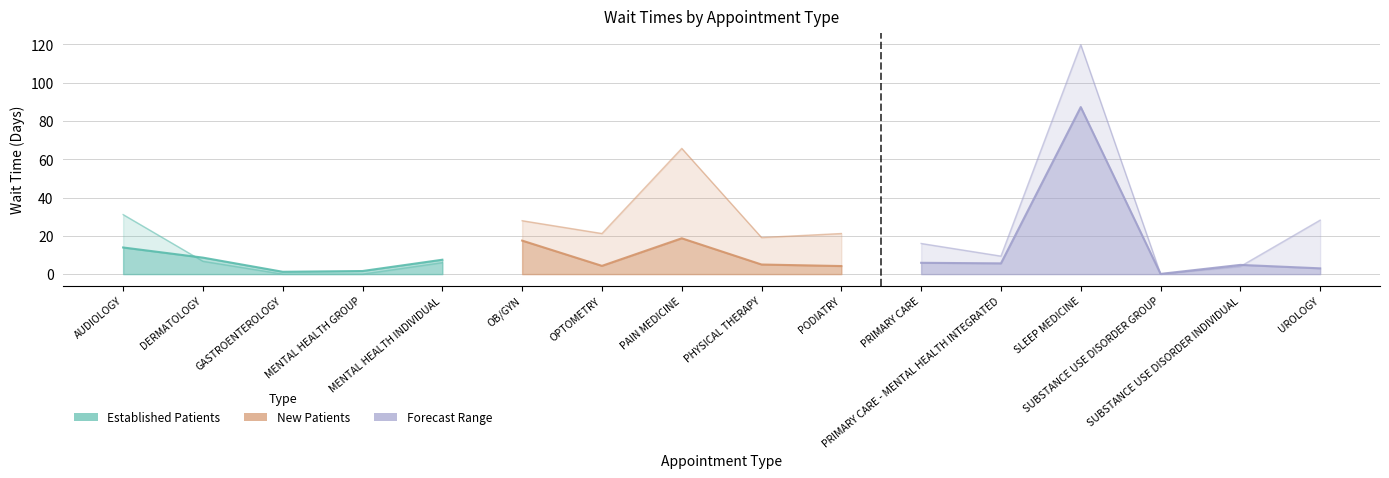

How many data points in EstablishedPatients are above 5?

8